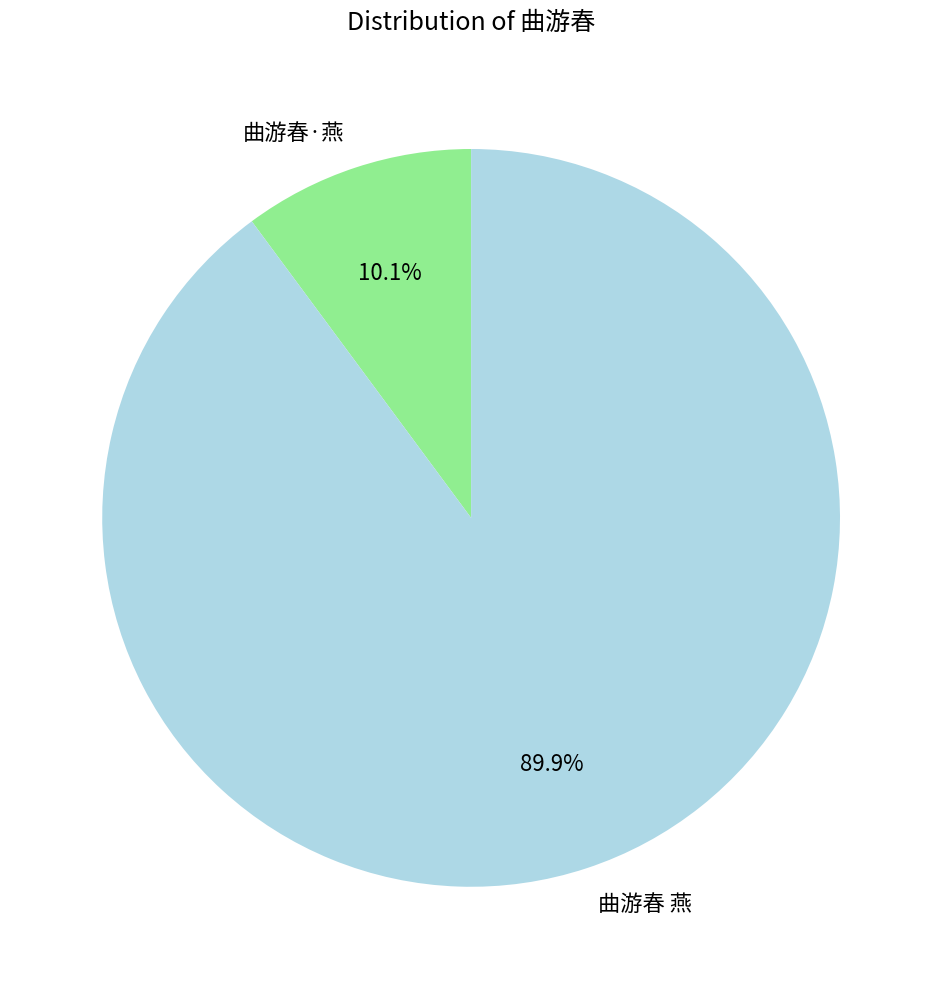

What is the total percentage of 曲游春 燕 and 曲游春·燕?

100.0%